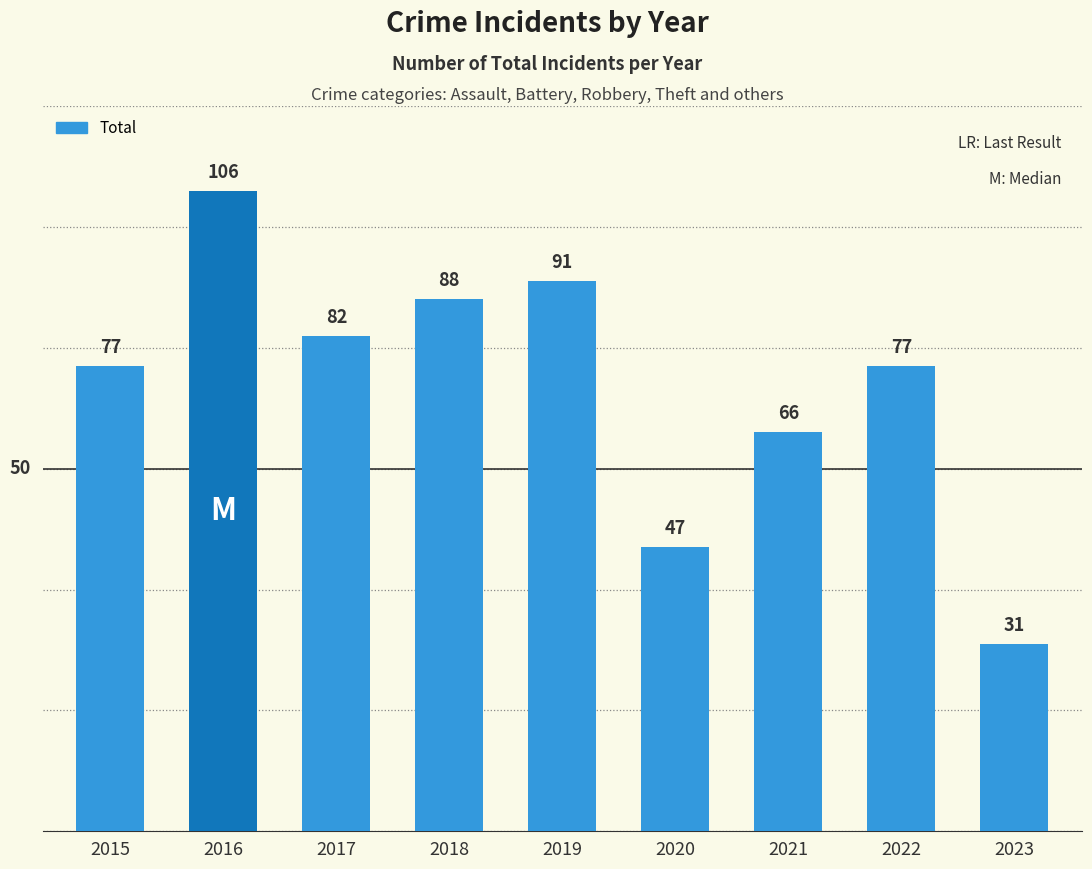

At which label is the value closest to 68?

2021